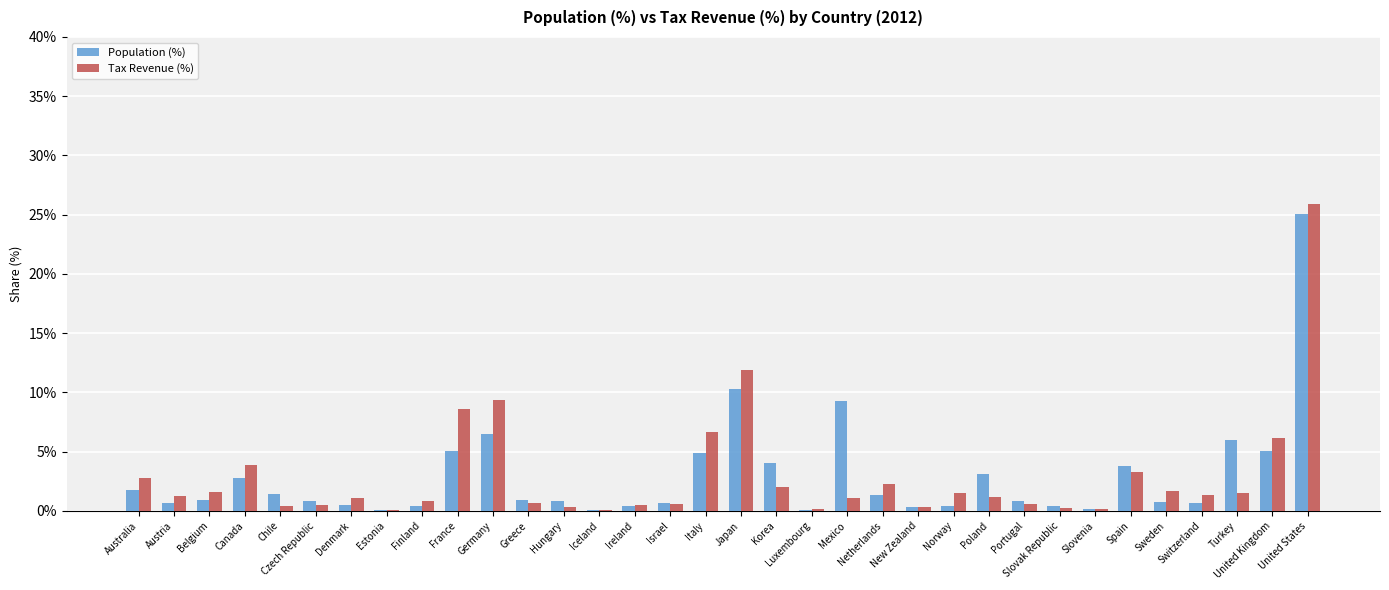

What is the difference between the second highest and minimum values in the Population (%) series?

0.1